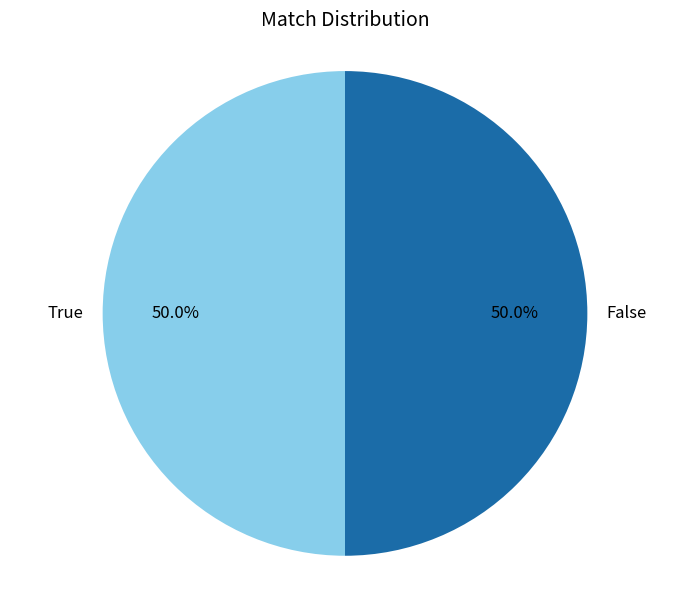

Approximately how many times larger is the value at False compared to True?

1.0